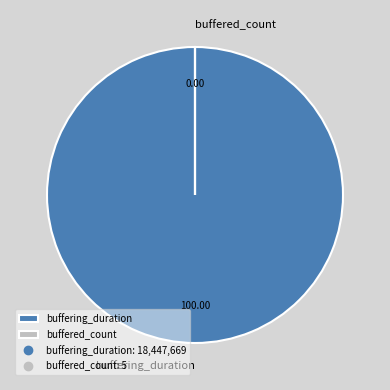

Which slice is the largest?

buffering_duration